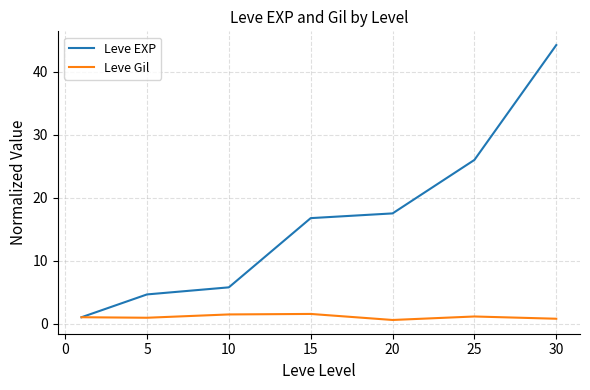

What is the difference between the maximum and second lowest values in the Leve EXP series?

39.6